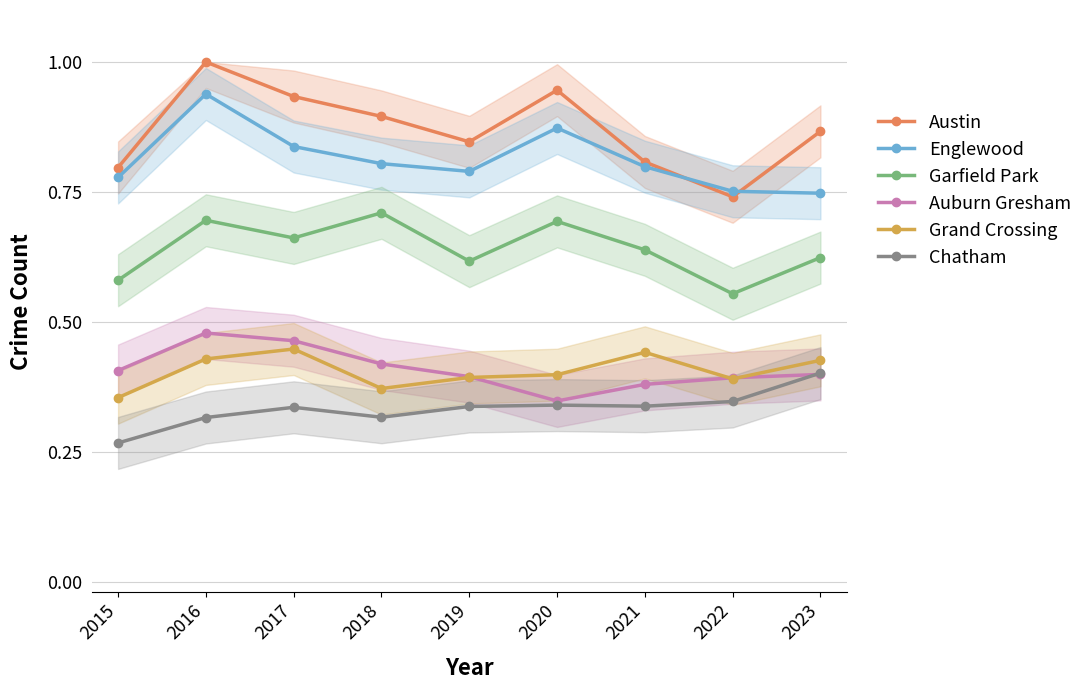

The value of Grand Crossing at 2015 is 0.1. True or false?

False